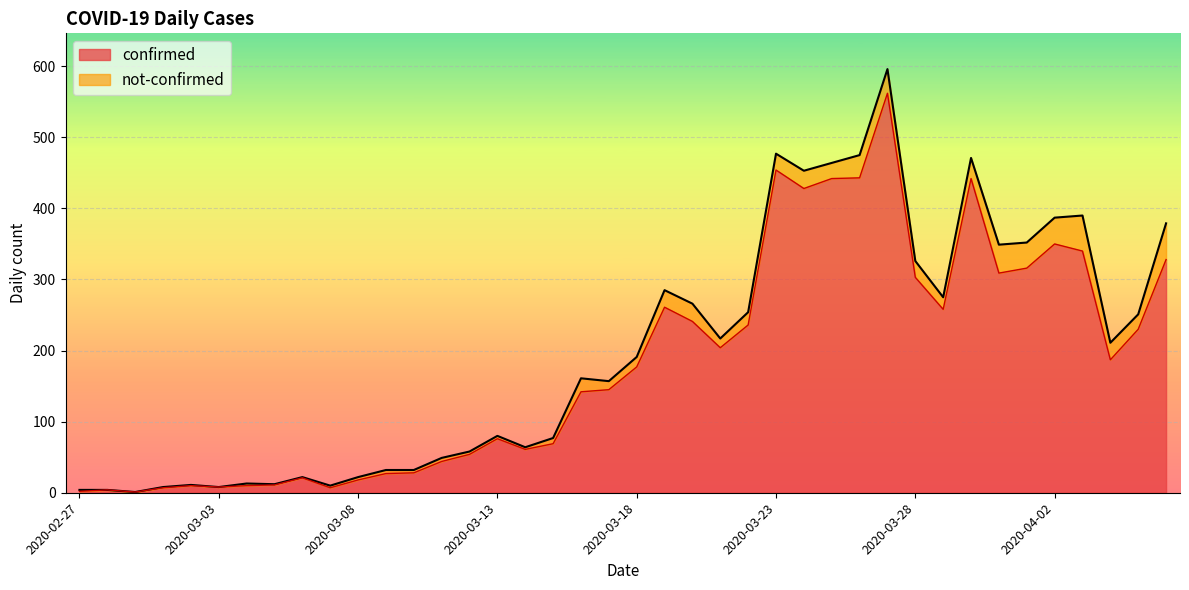

Reading right to left, list all the values displayed in this chart.

2020-04-06=328	2020-04-05=230	2020-04-04=187	2020-04-03=340	2020-04-02=350	2020-04-01=316	2020-03-31=309	2020-03-30=442	2020-03-29=258	2020-03-28=303	2020-03-27=562	2020-03-26=443	2020-03-25=442	2020-03-24=428	2020-03-23=454	2020-03-22=236	2020-03-21=204	2020-03-20=241	2020-03-19=261	2020-03-18=177	2020-03-17=145	2020-03-16=142	2020-03-15=69	2020-03-14=61	2020-03-13=76	2020-03-12=54	2020-03-11=44	2020-03-10=28	2020-03-09=27	2020-03-08=18	2020-03-07=7	2020-03-06=21	2020-03-05=11	2020-03-04=10	2020-03-03=8	2020-03-02=10	2020-03-01=7	2020-02-29=1	2020-02-28=4	2020-02-27=2